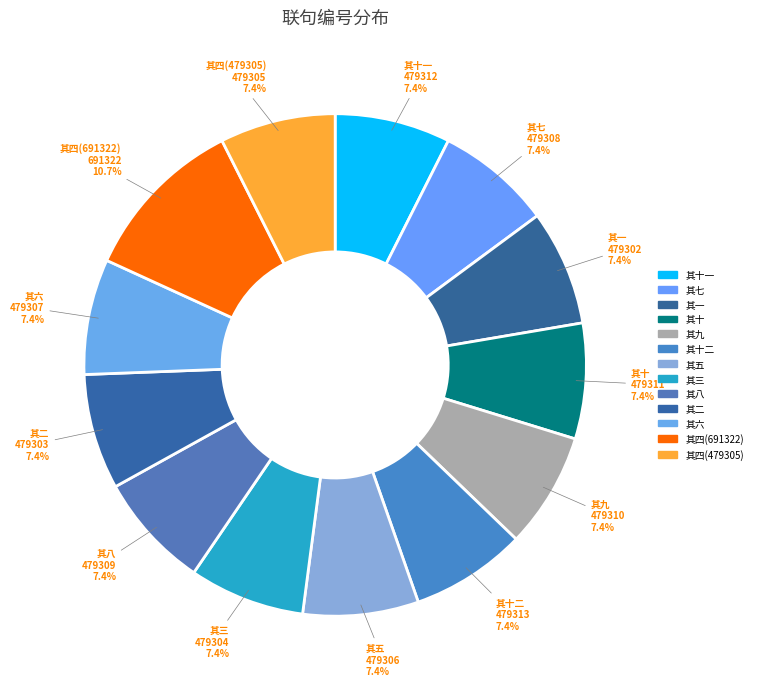

Count the number of slices in the pie.

13